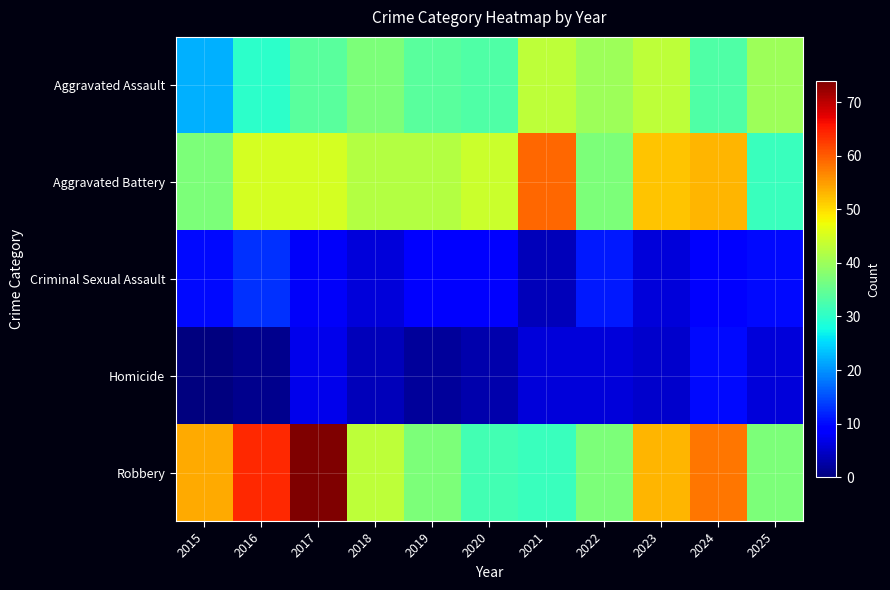

At which category does the chart reach its peak across all series?

2017